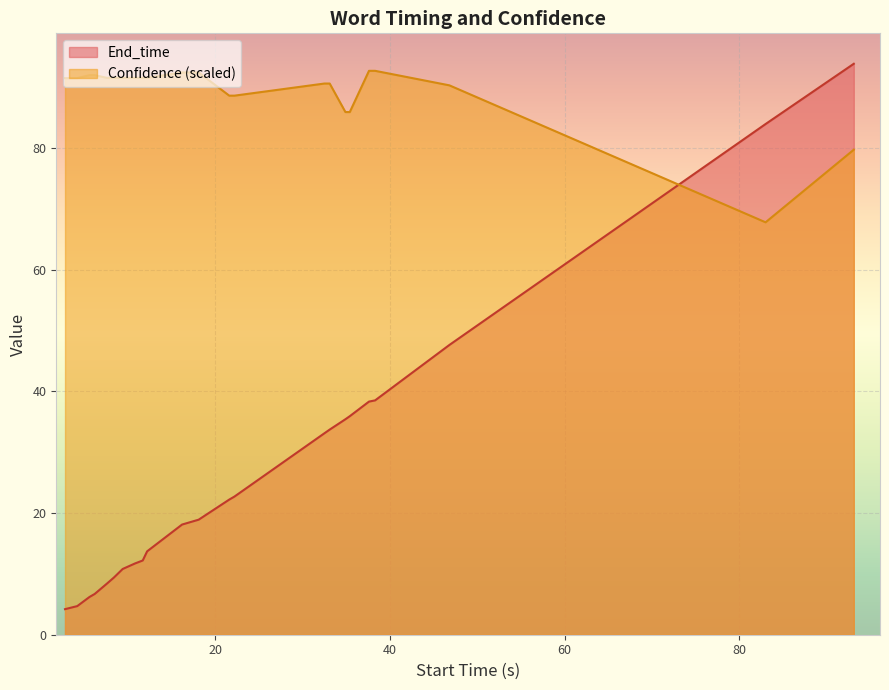

Which series has the largest range (max minus min)?

End_time